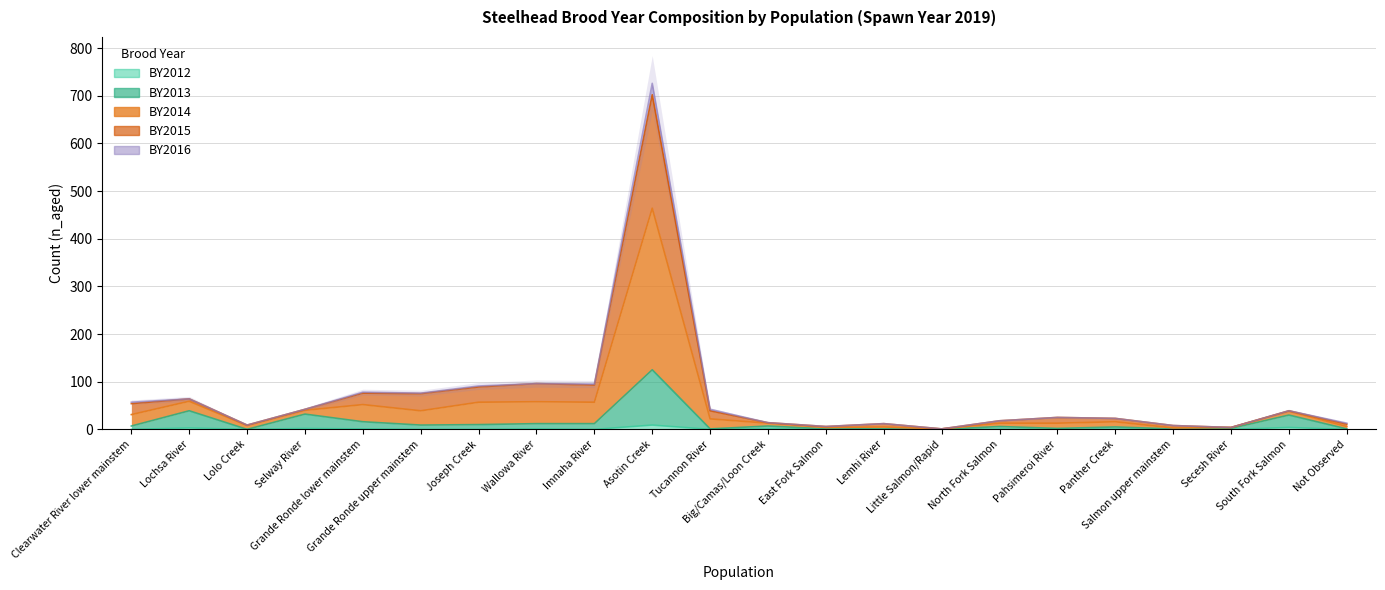

Between Grande Ronde upper mainstem and Lochsa River, which is larger?

Lochsa River